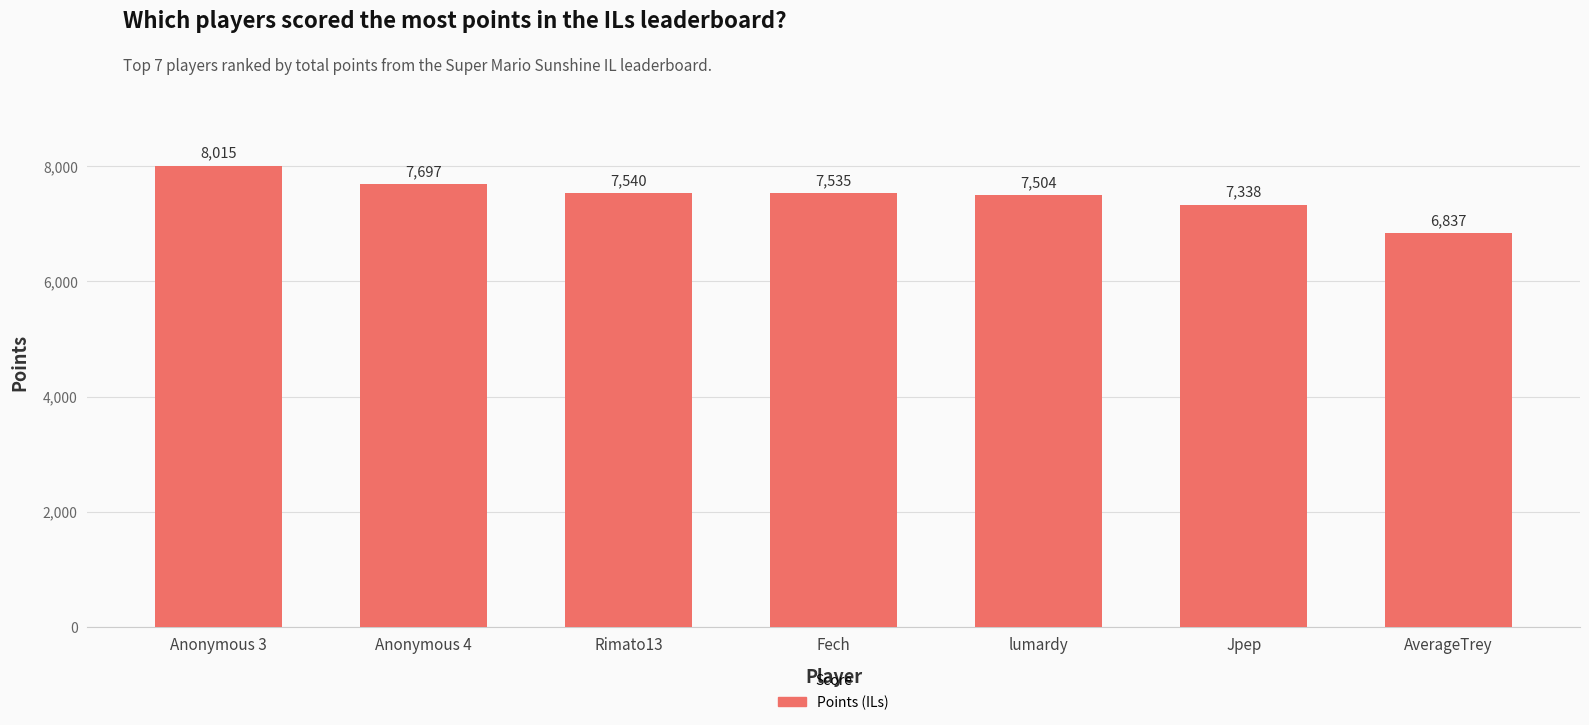

Is it true that the value at AverageTrey is 11578?

False